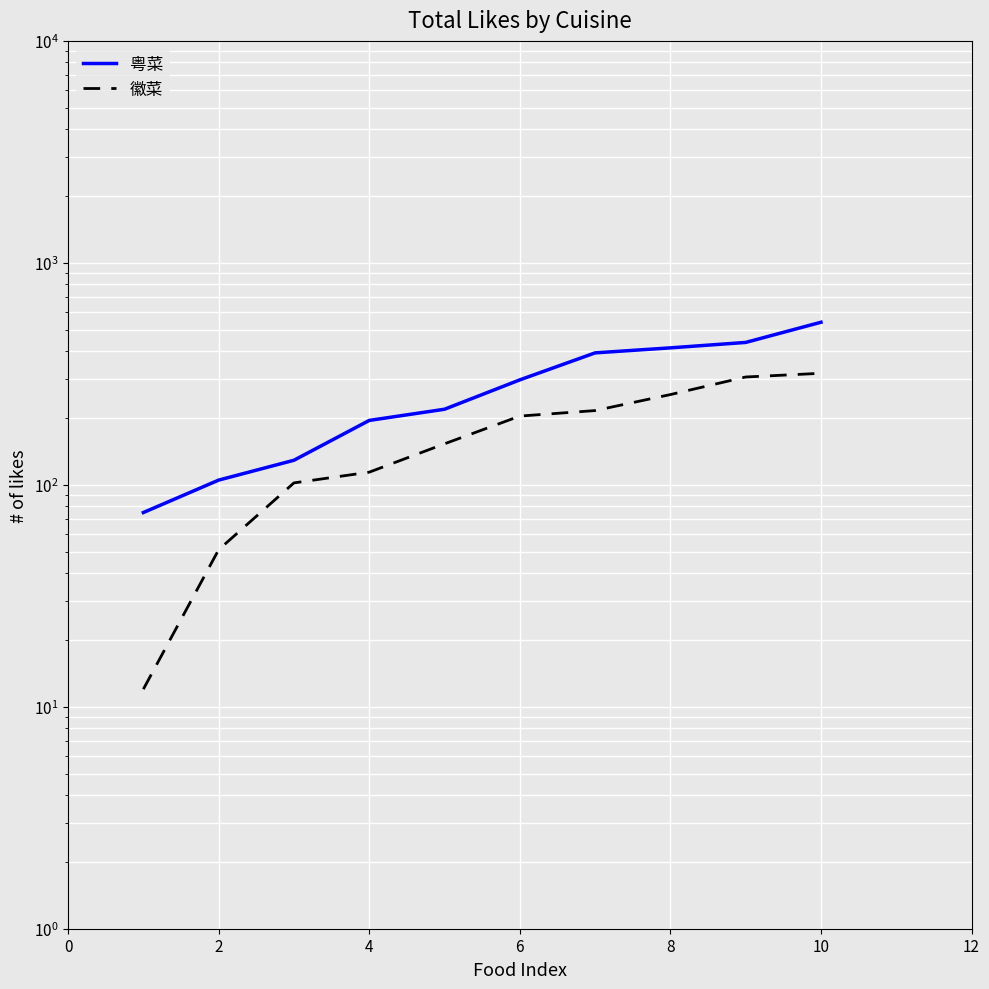

True or false: 粤菜 and 徽菜 intersect in this chart.

False